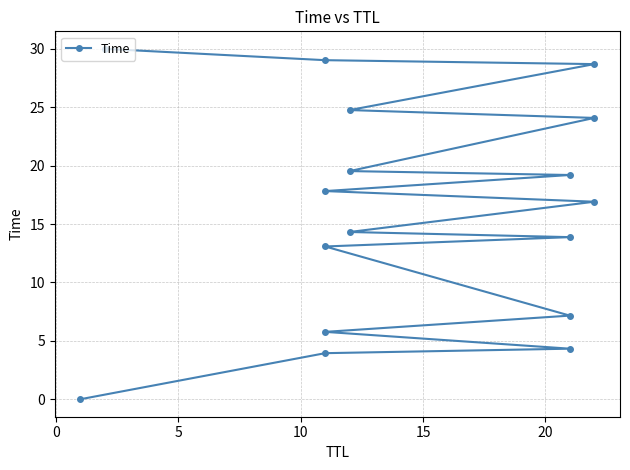

How many lines are shown in the chart?

1